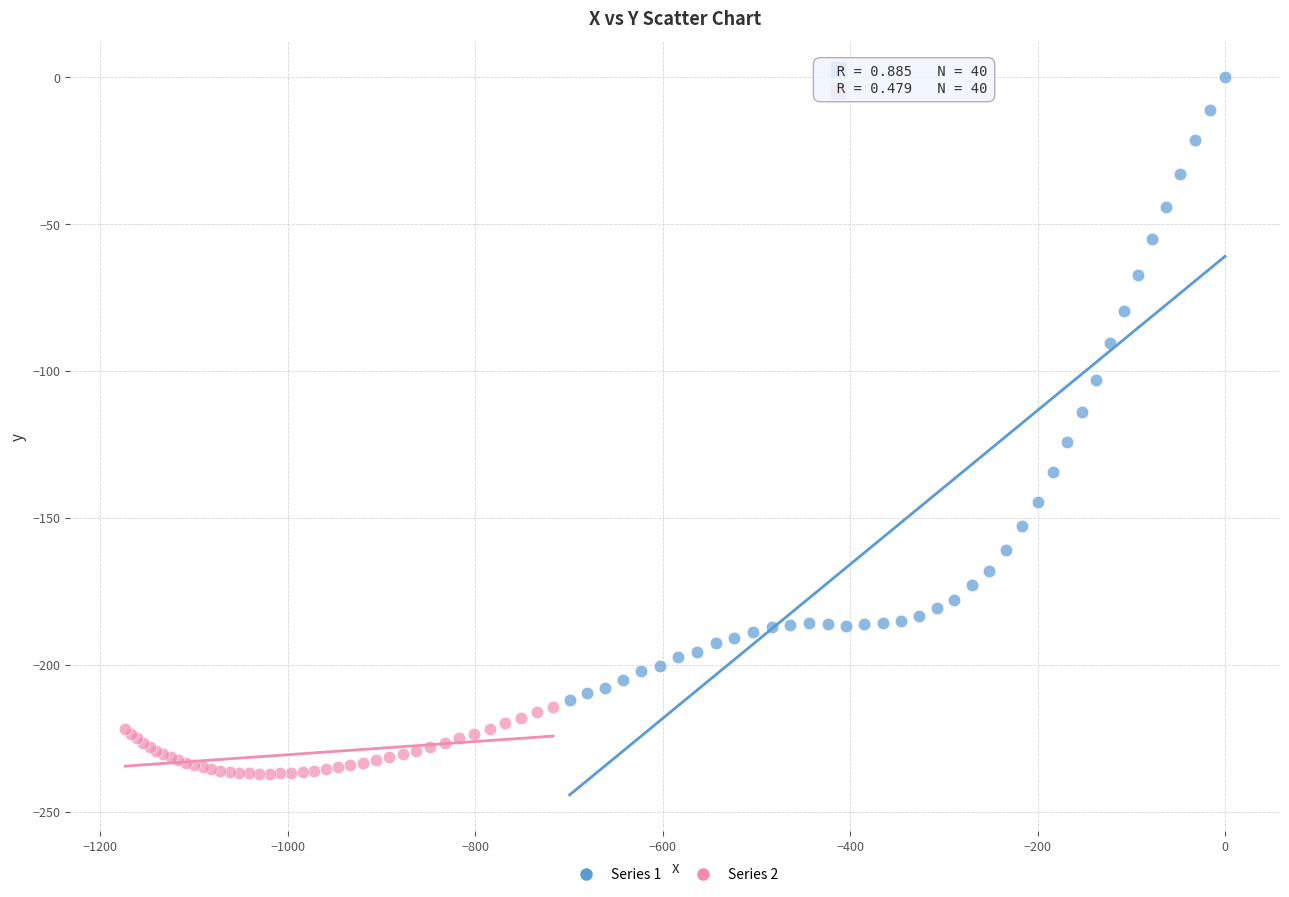

Which series reaches the maximum Y coordinate?

Series 1